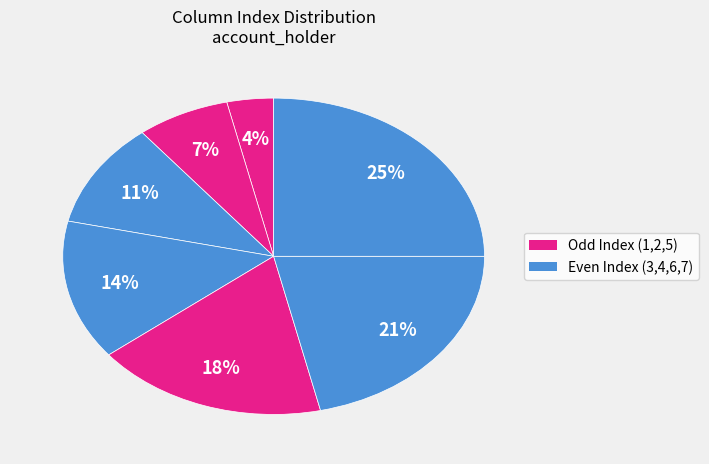

Does any single category account for the majority?

No